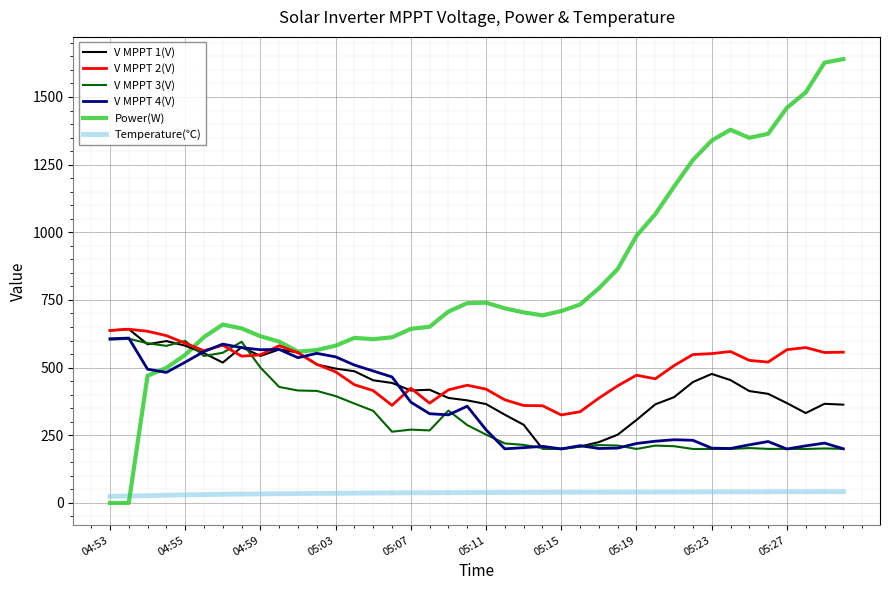

Which series has the largest total across all categories?

Power(W)